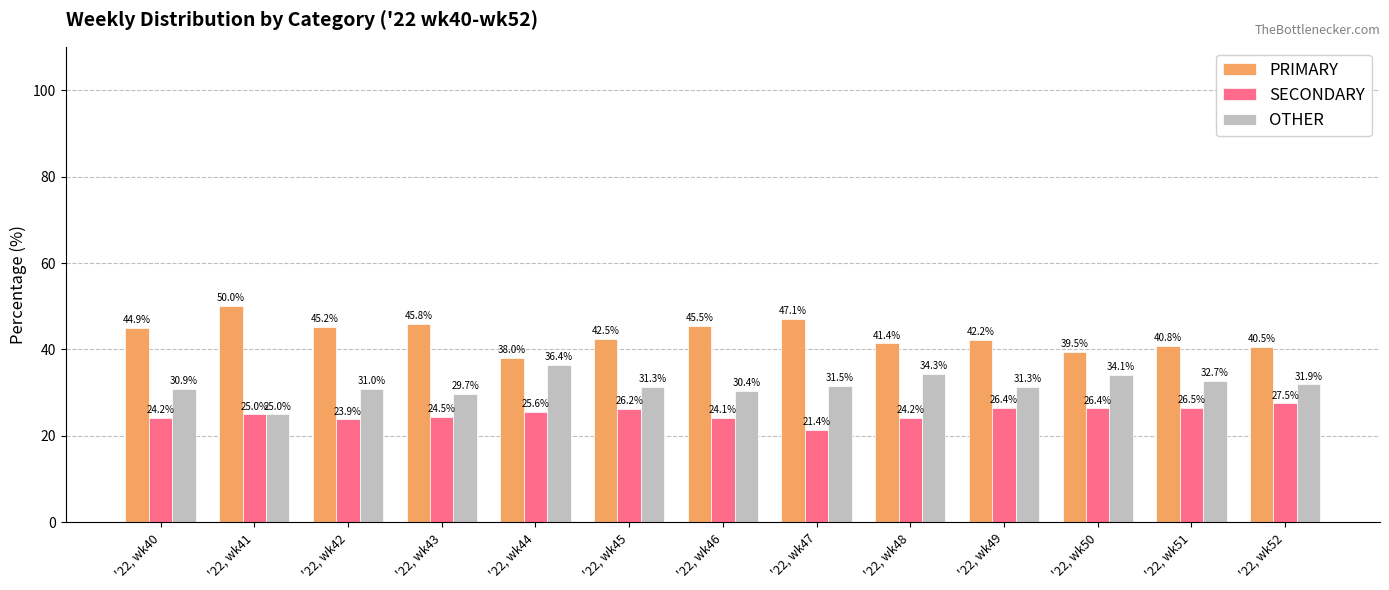

Which series has the largest range (max minus min)?

PRIMARY